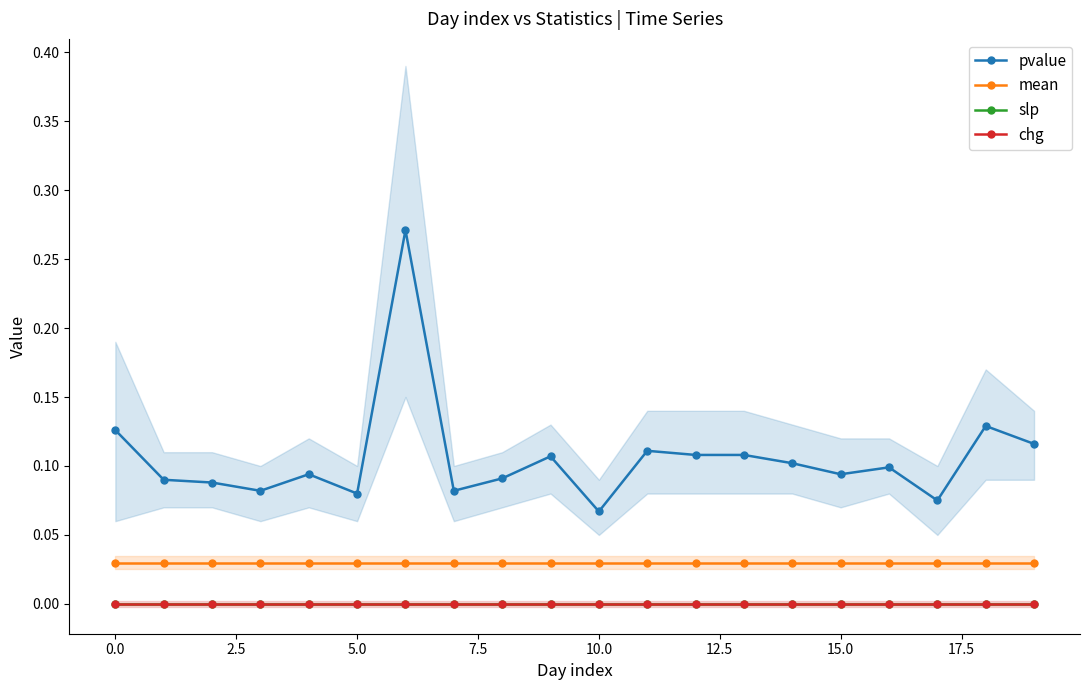

What is the value of the pvalue point at the 6th from the left?

0.1